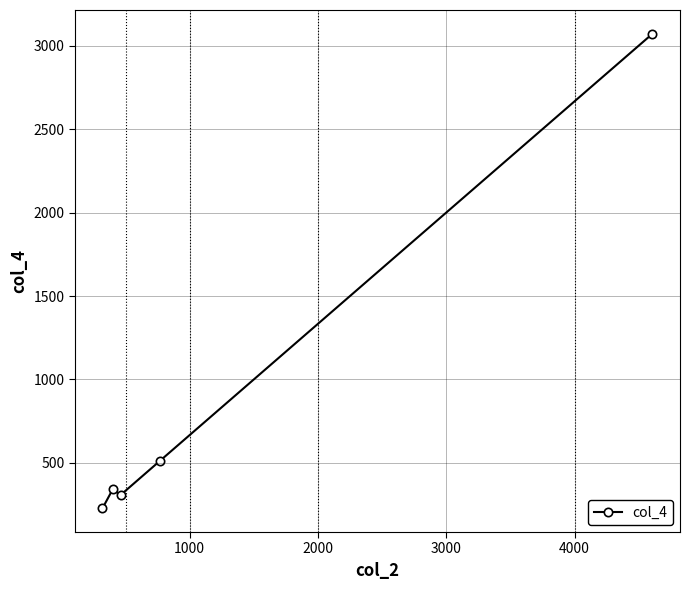

What is the average value?

892.0